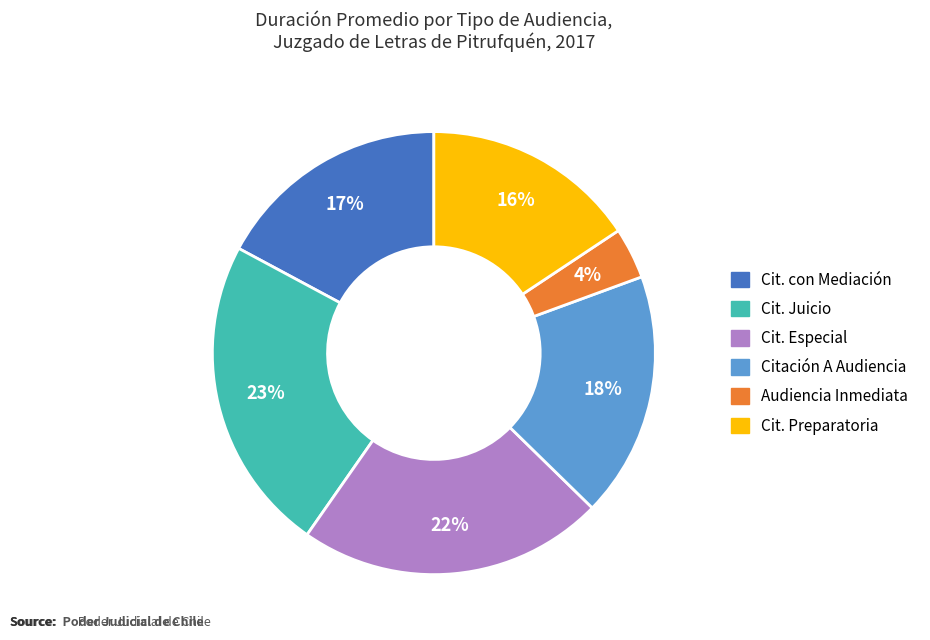

Does any single category account for the majority?

No